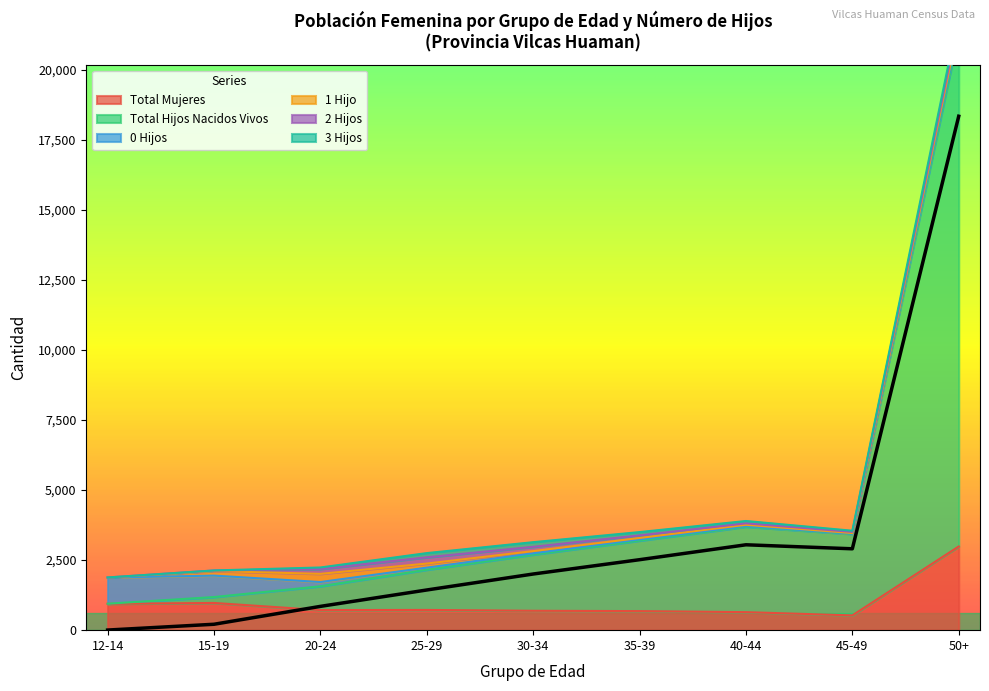

What is the sum of the Total Hijos Nacidos Vivos values at 20-24 and 35-39?

3364